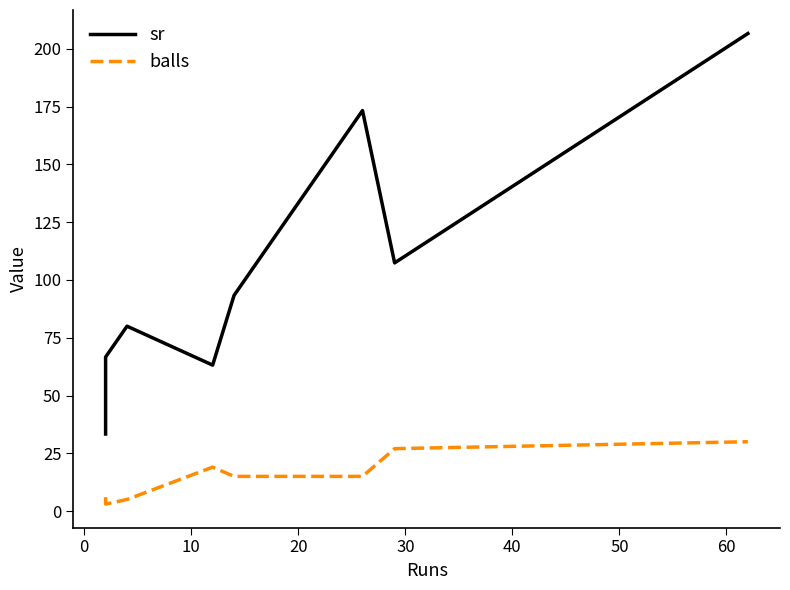

Rank the series by their average value, from lowest to highest.

balls, sr